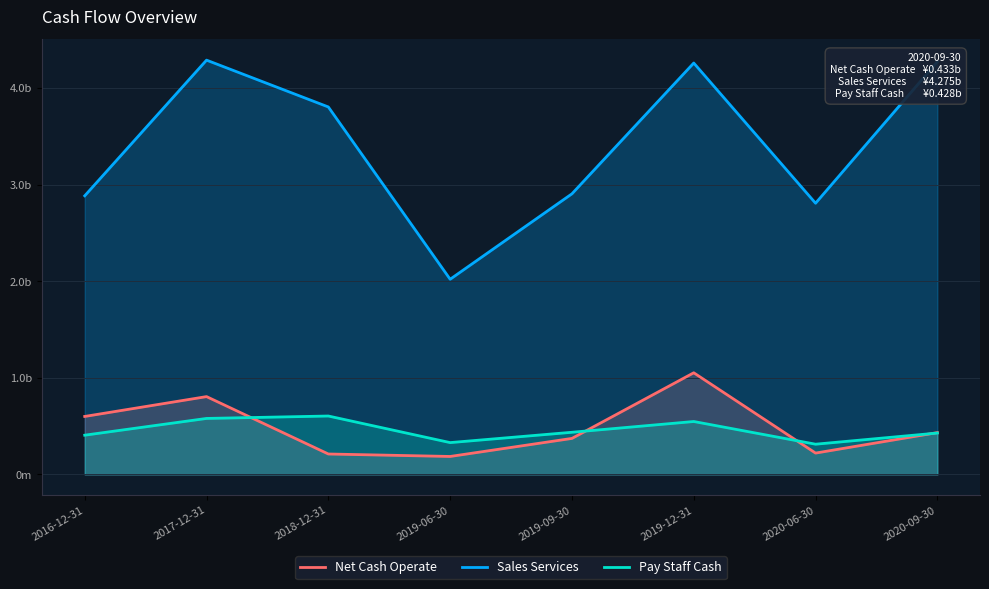

Between 2019-12-31 and 2019-09-30, which is larger?

2019-12-31